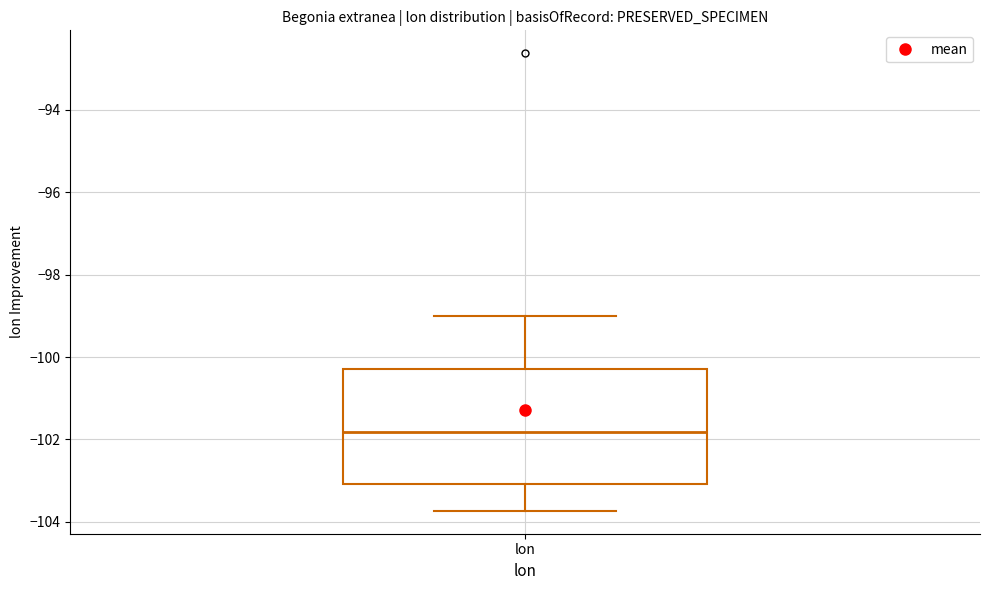

Transcribe this box plot: give where the median line is, the range the box spans, and where the two whiskers end, as read against the y-axis. The values are not printed on the chart, so give them approximately, as read against the axis.

median -101.8, box -103.0 to -100.2, whiskers -103.8 to -99.0